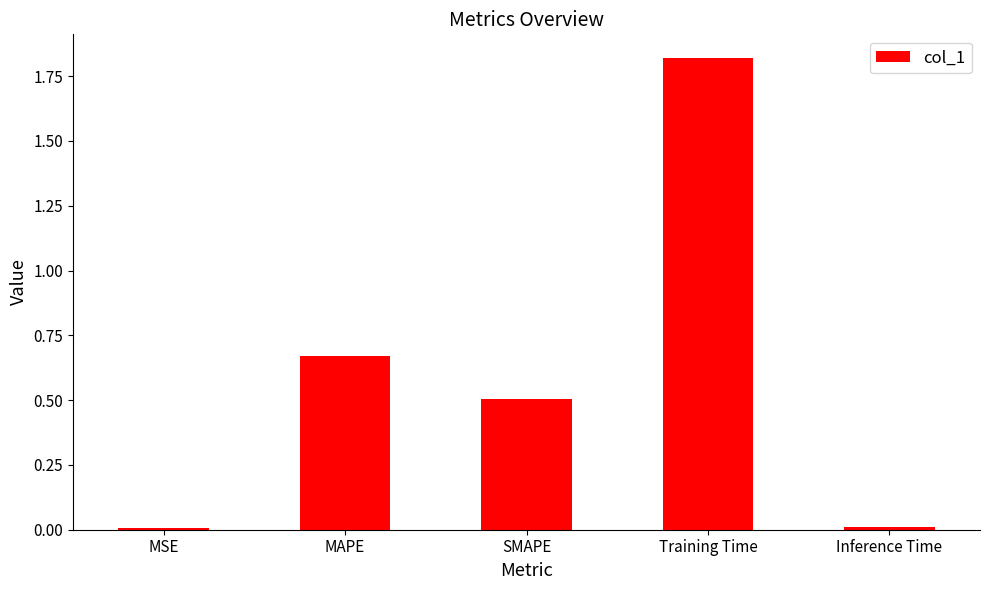

The chart shows a value of 0.2 at SMAPE. True or false?

False